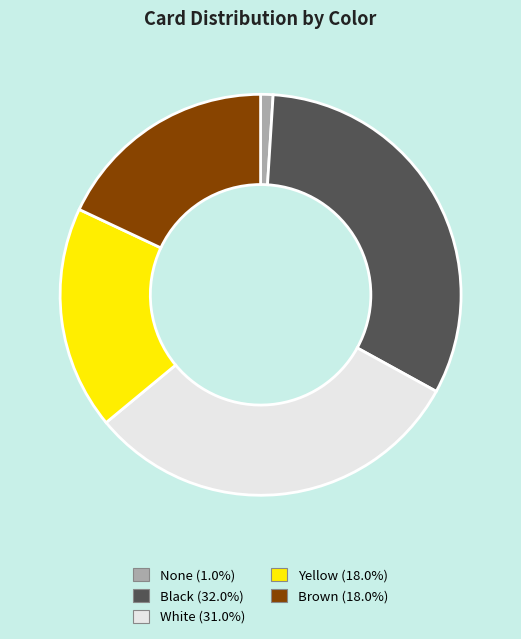

Is there a majority slice in this chart?

No